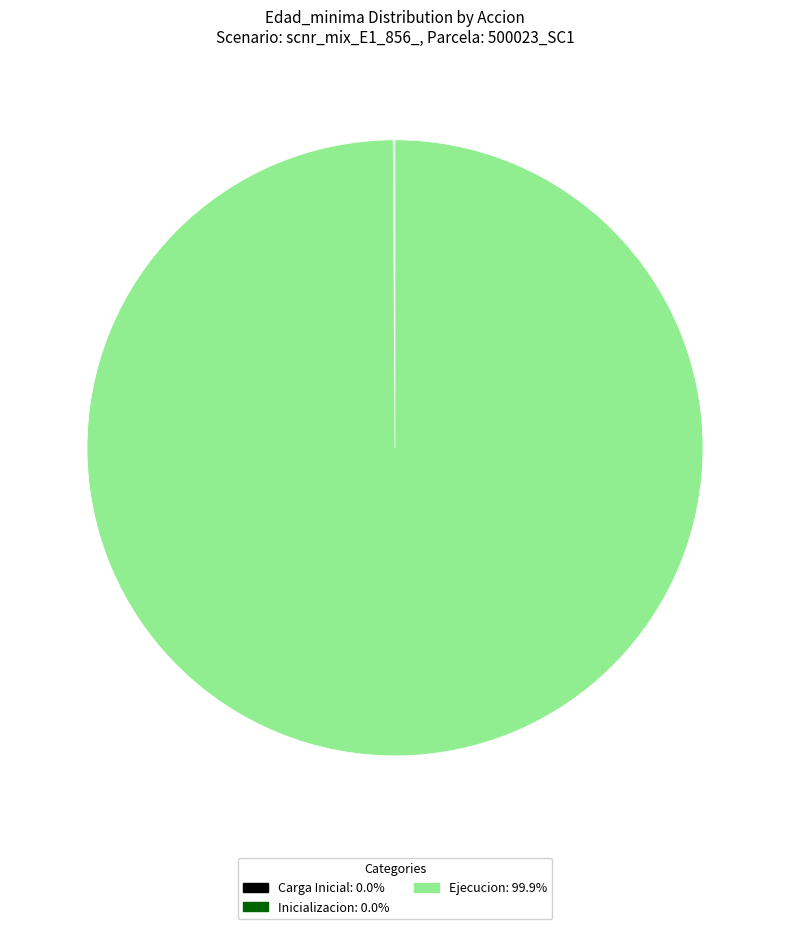

Does any single category account for the majority?

Yes